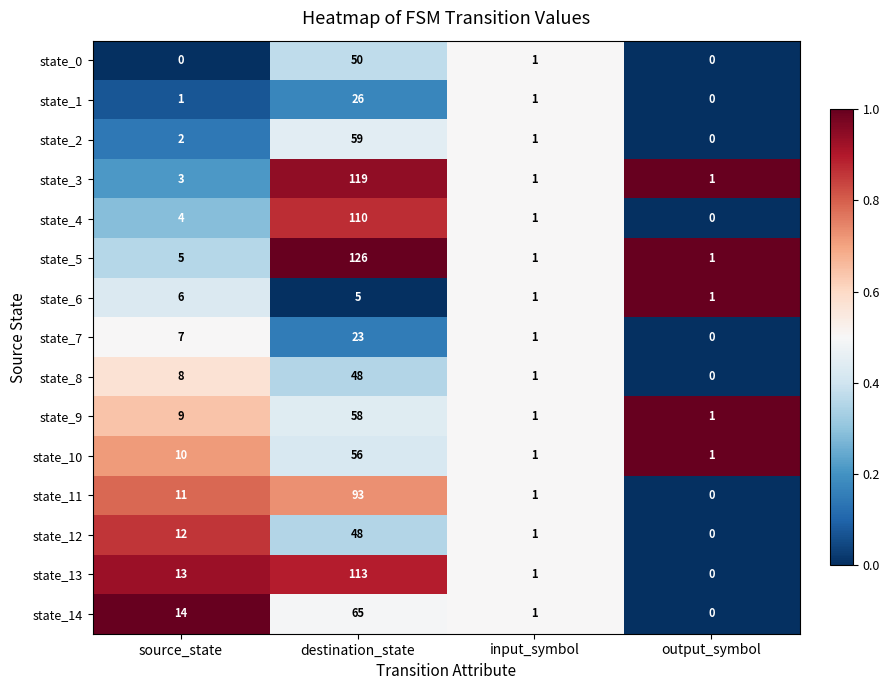

Which label corresponds to the largest value in the chart?

destination_state